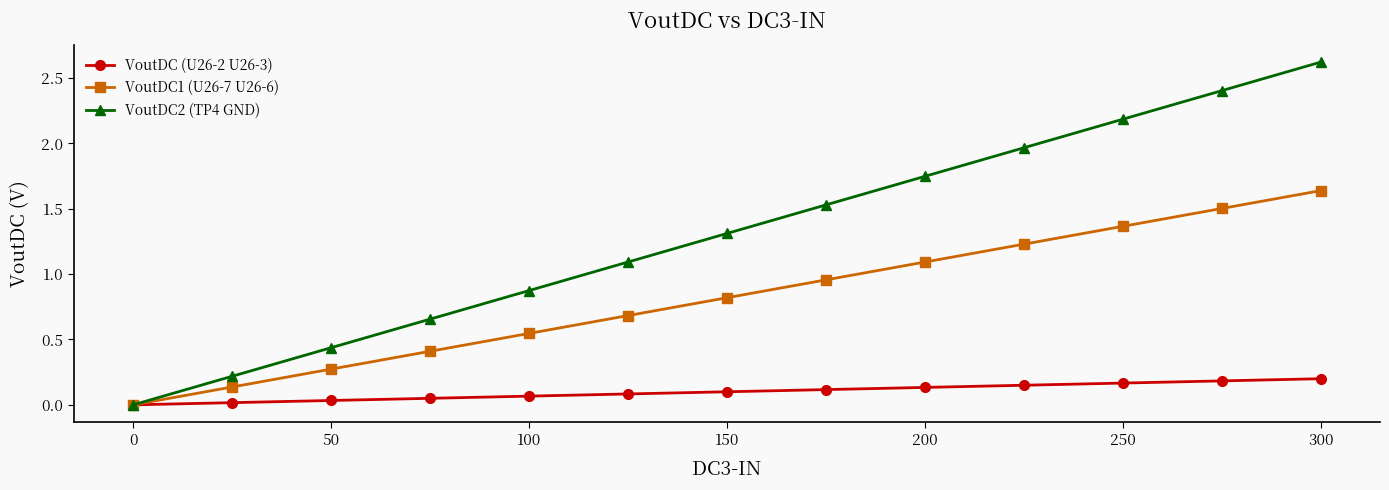

How many series are shown in this chart?

3